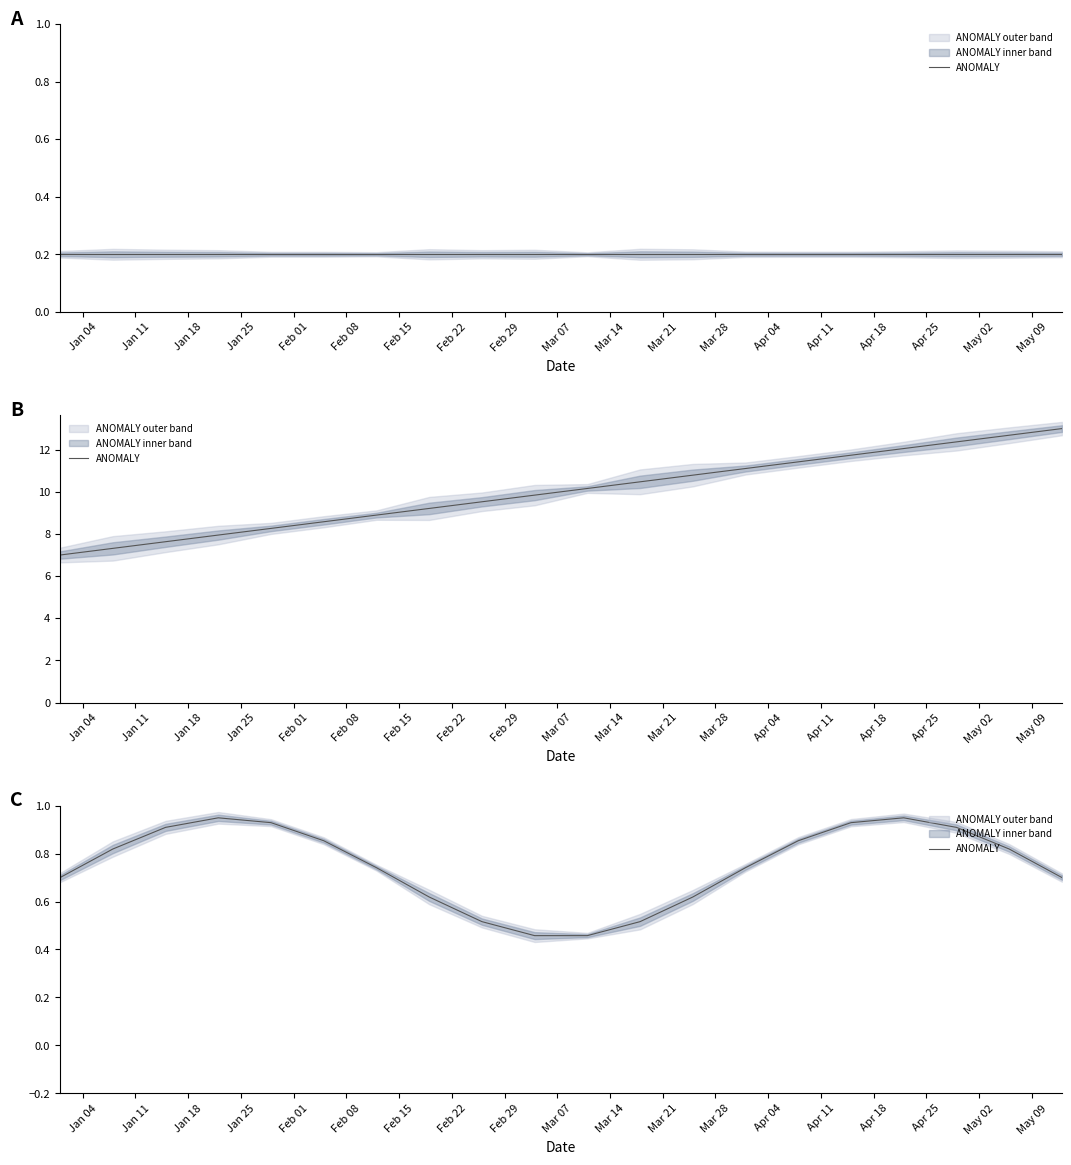

Count the number of data series in this chart.

1